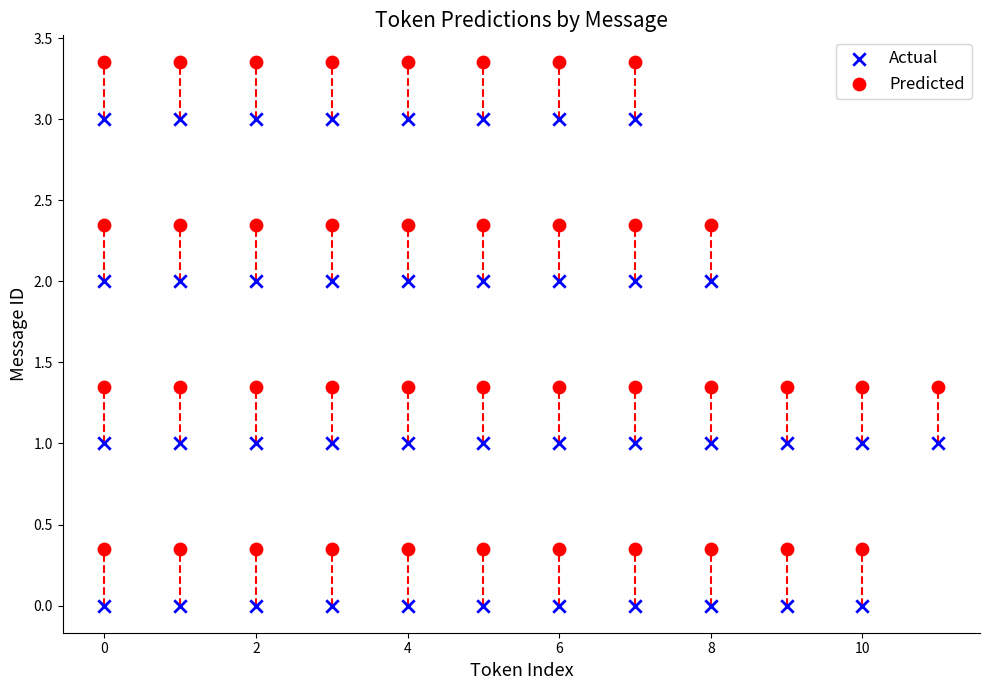

Across all data points, what is the range of X values (max minus min)?

11.0